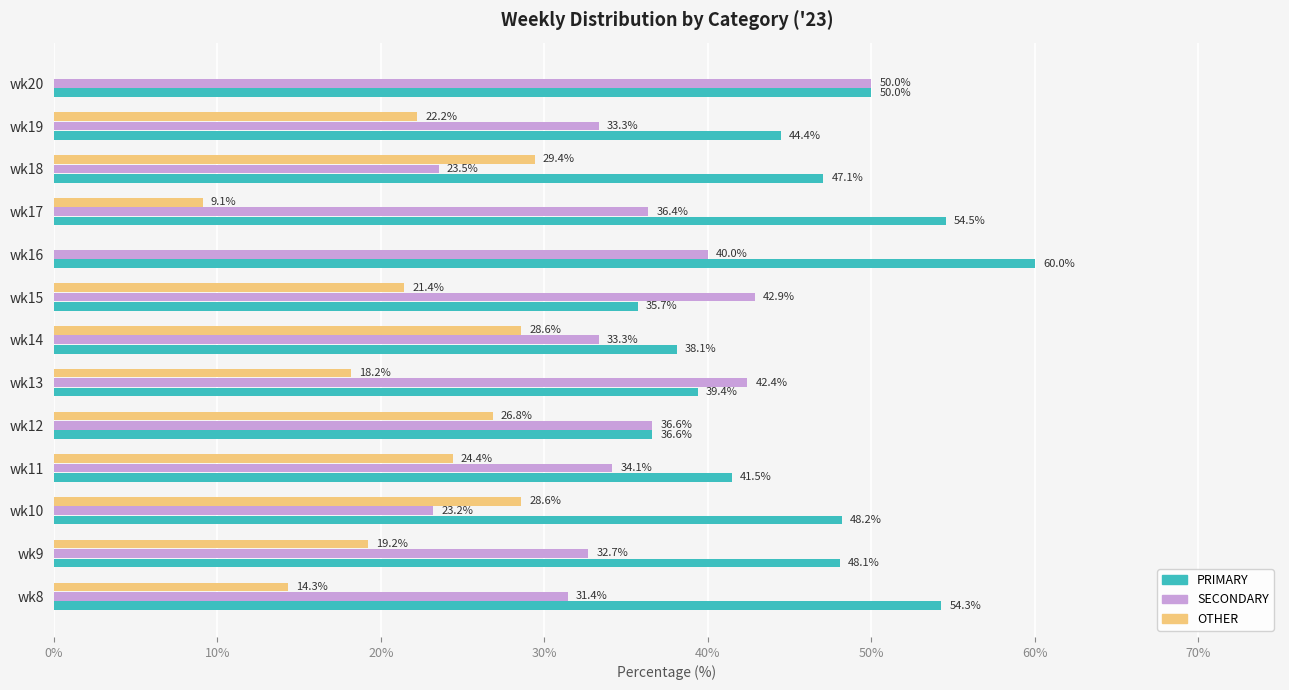

Where is OTHER nearest to the value 14?

wk8